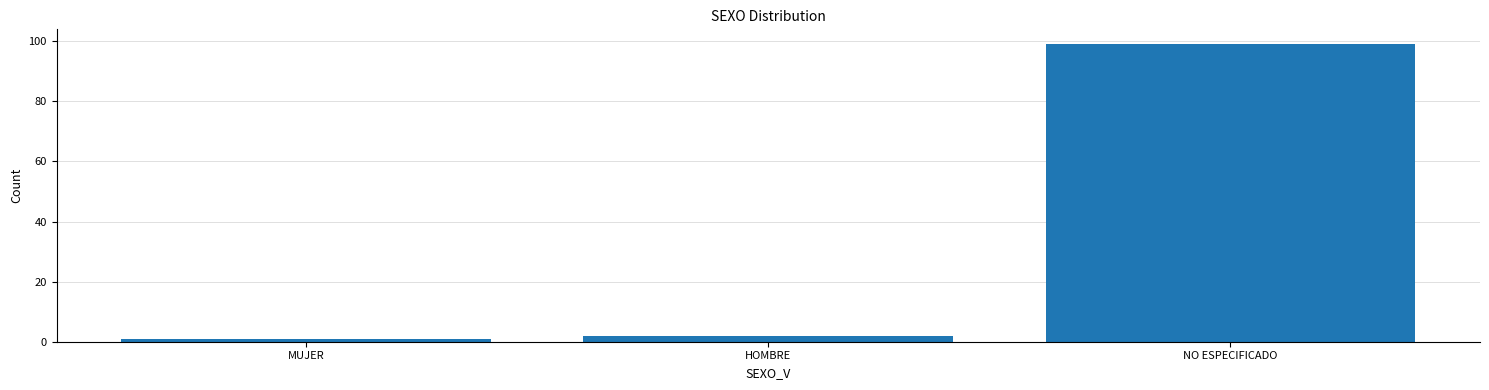

List the labels in order of value, largest first.

NO ESPECIFICADO, HOMBRE, MUJER